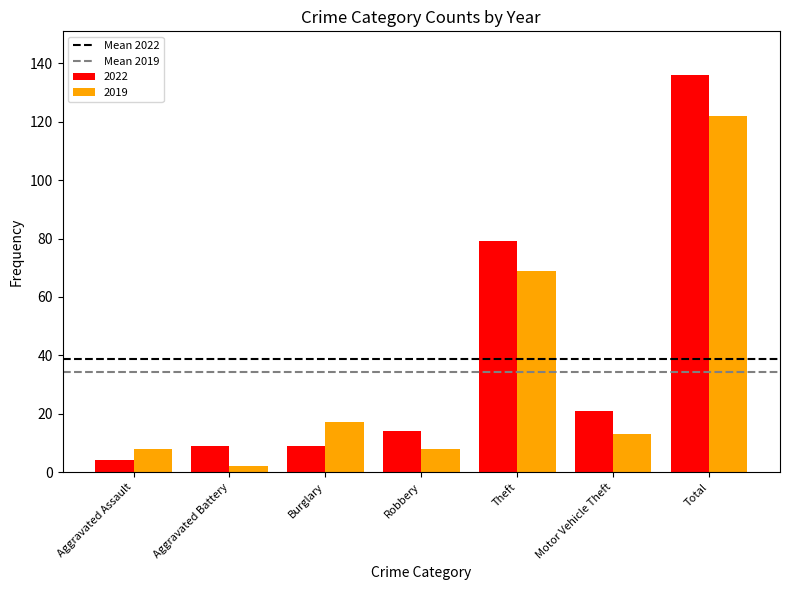

At which category does the chart reach its minimum across all series?

Aggravated Battery